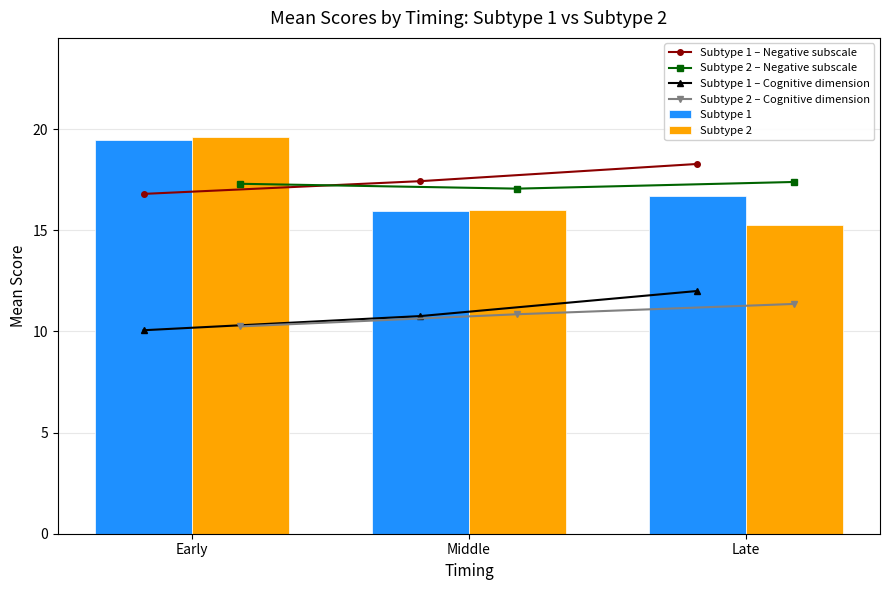

At which category is the sum across all series the highest?

Early